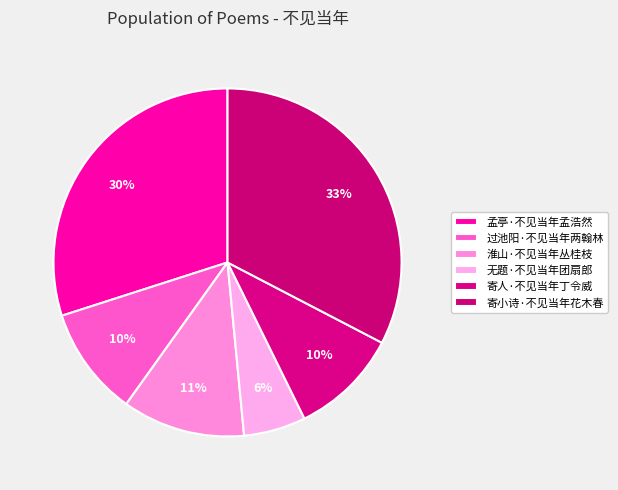

How many slices are in this pie chart?

6